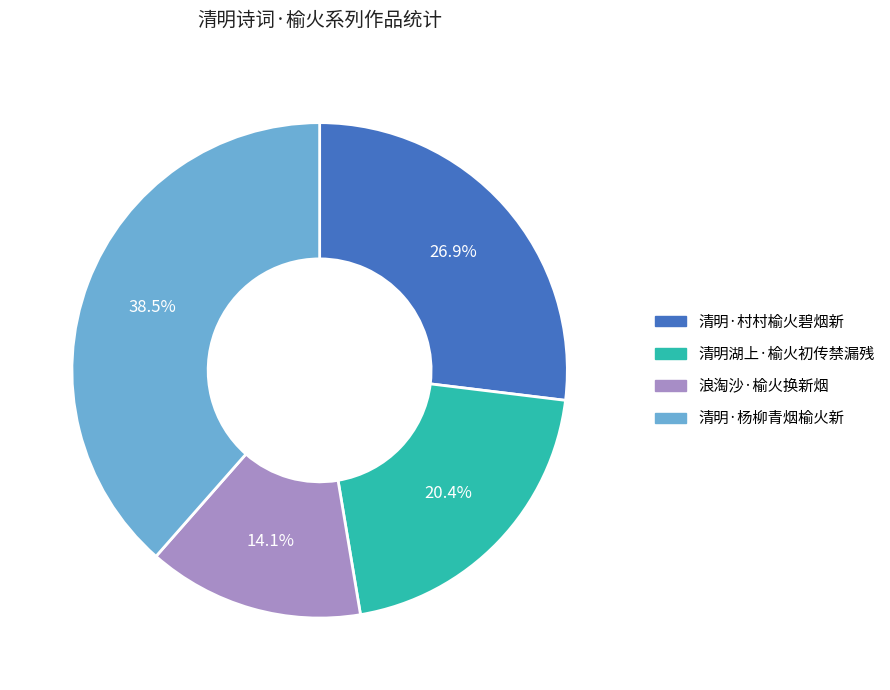

Between 清明湖上·榆火初传禁漏残 and 清明·杨柳青烟榆火新, which is larger?

清明·杨柳青烟榆火新